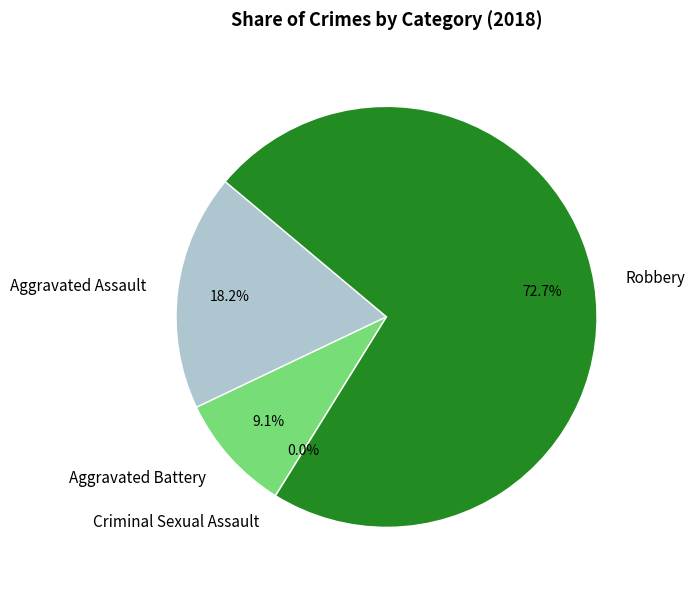

To the nearest percent, what percentage of the pie is Aggravated Assault?

18%